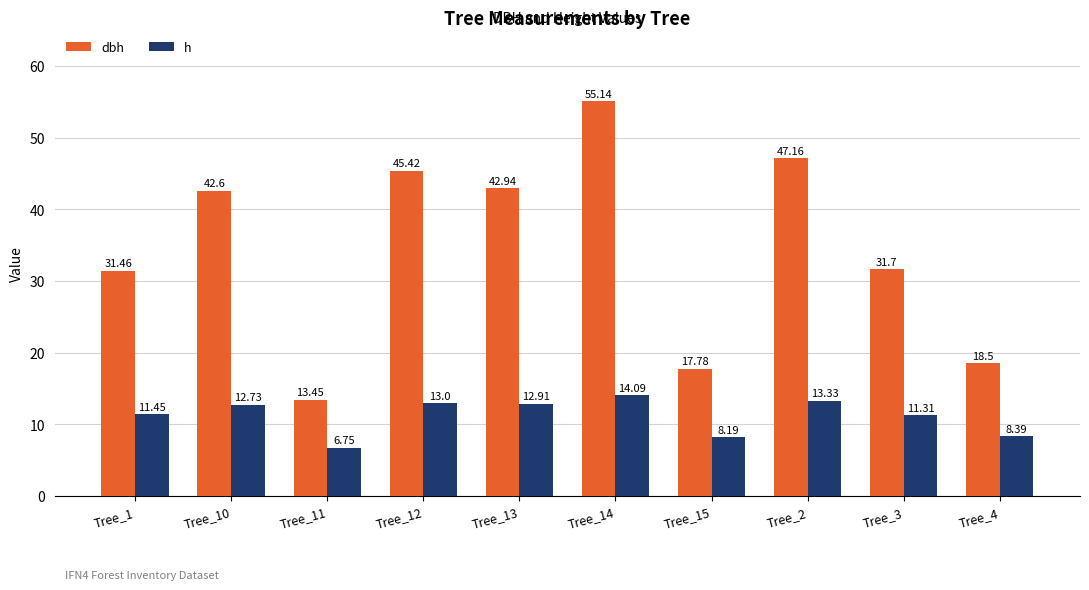

What is the label of the 8th bar from the right?

Tree_11